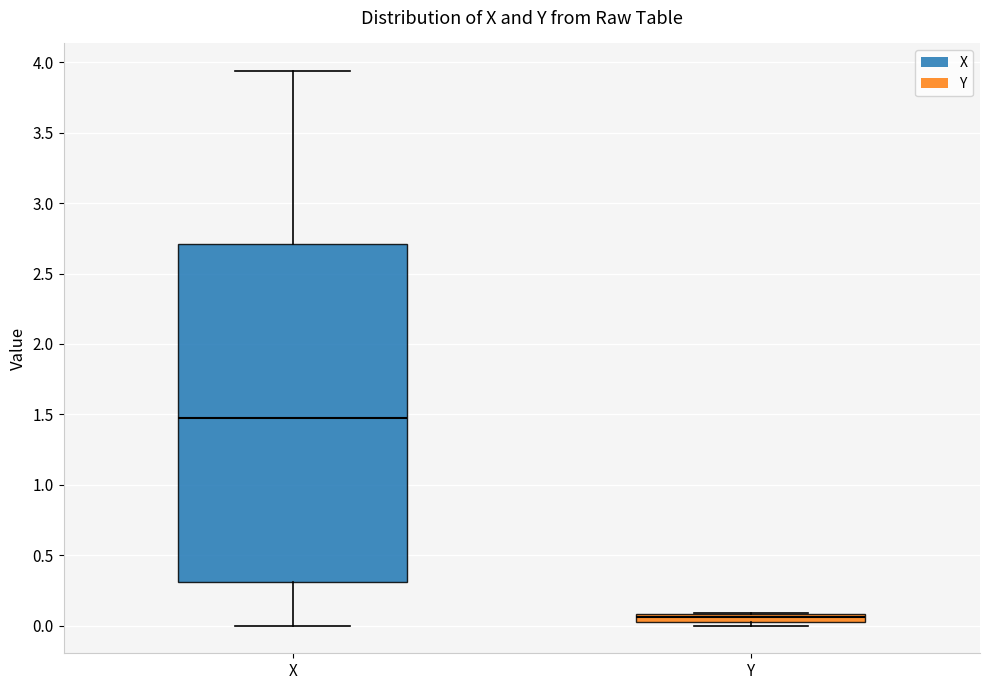

Where is the upper edge of the box for Y on the y-axis? The values are not printed on the chart, so give them approximately, as read against the axis.

0.10